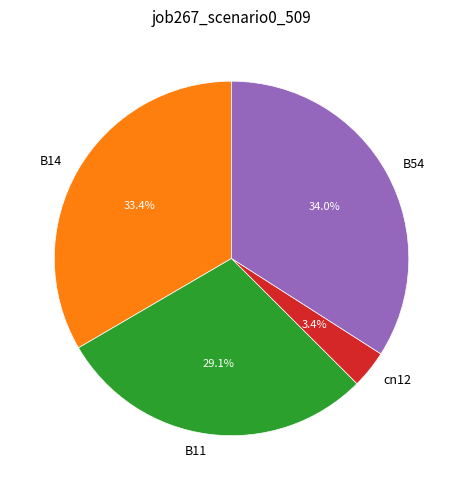

Does B54 account for over 50% of the chart?

No